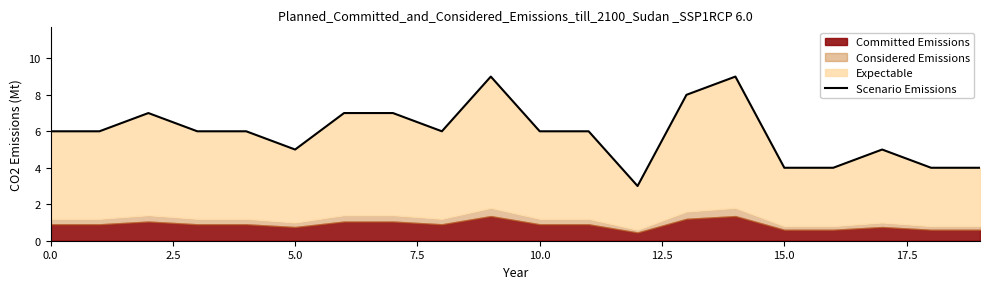

Reading left to right, what are all the values shown in this chart?

6	6	7	6	6	5	7	7	6	9	6	6	3	8	9	4	4	5	4	4